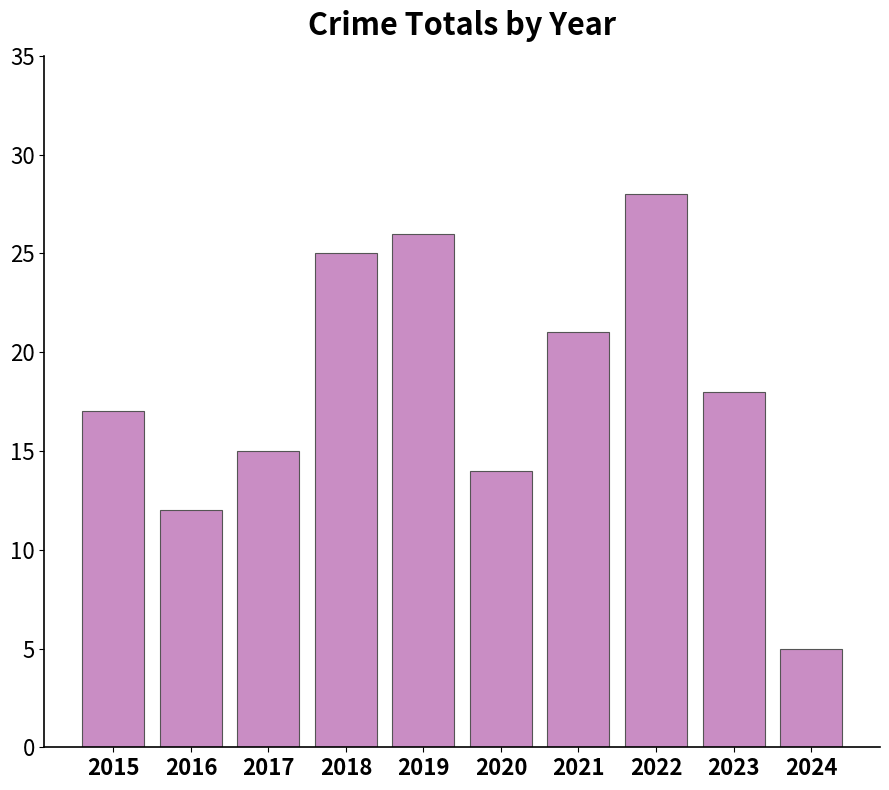

What is the difference between the values at 2024 and 2022?

23